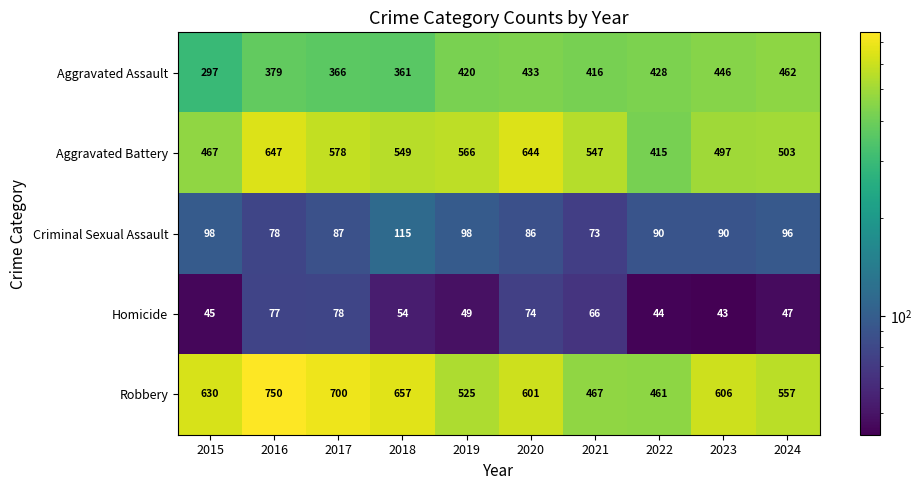

Which series has the widest spread of values?

Robbery